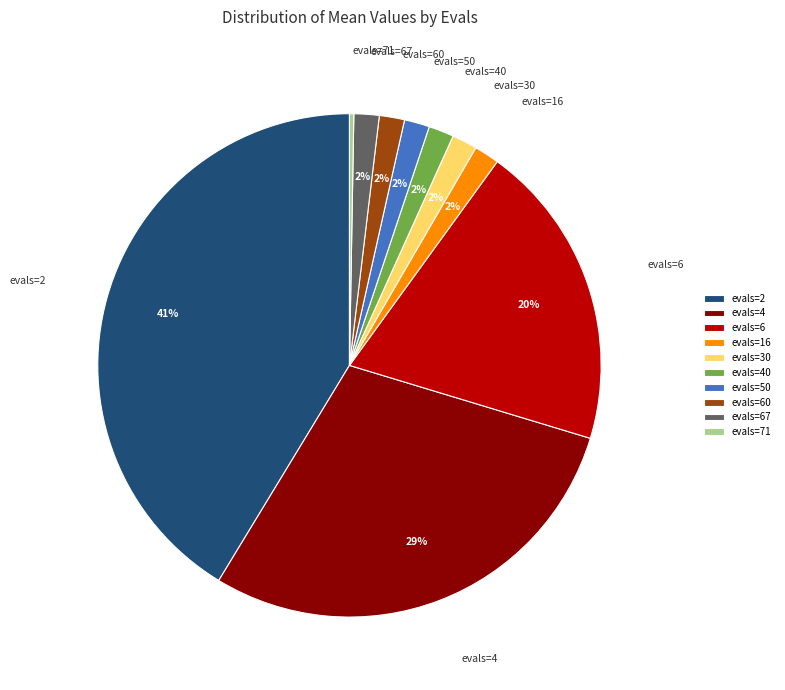

To the nearest percent, what percentage of the pie is evals=6?

20%